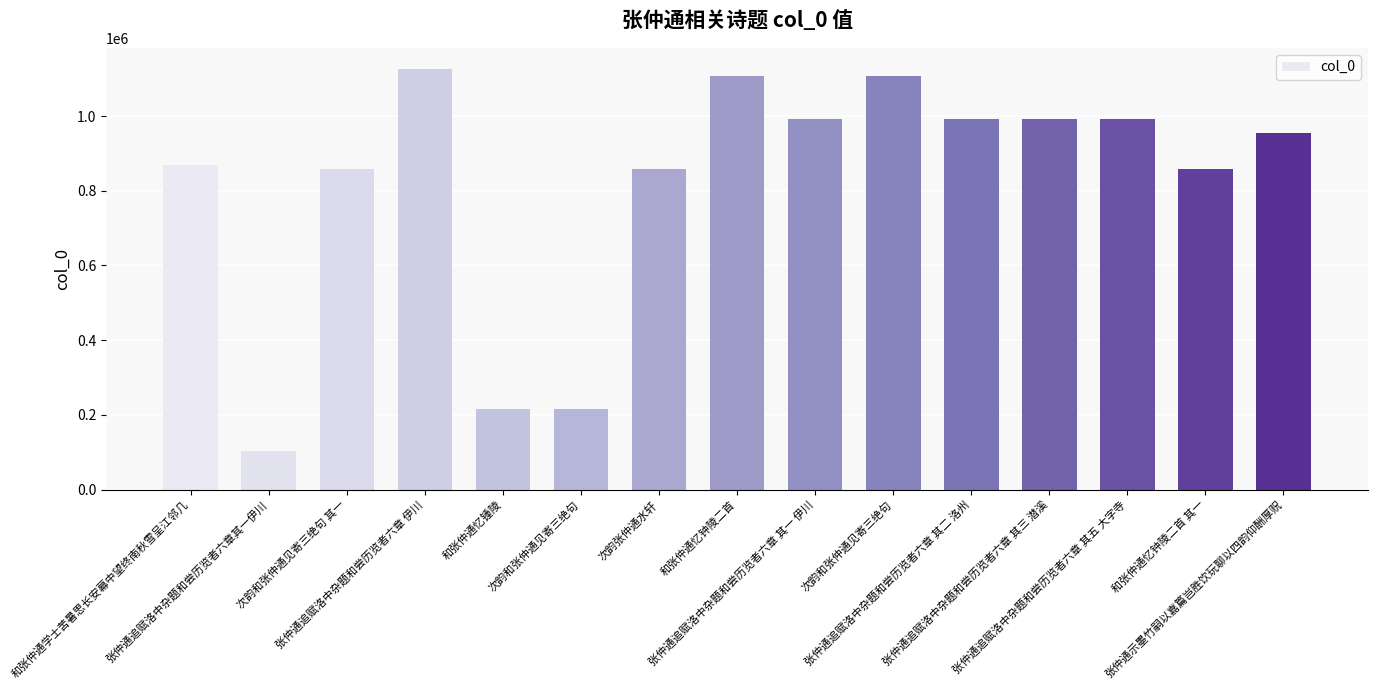

How many bars are there in total?

15